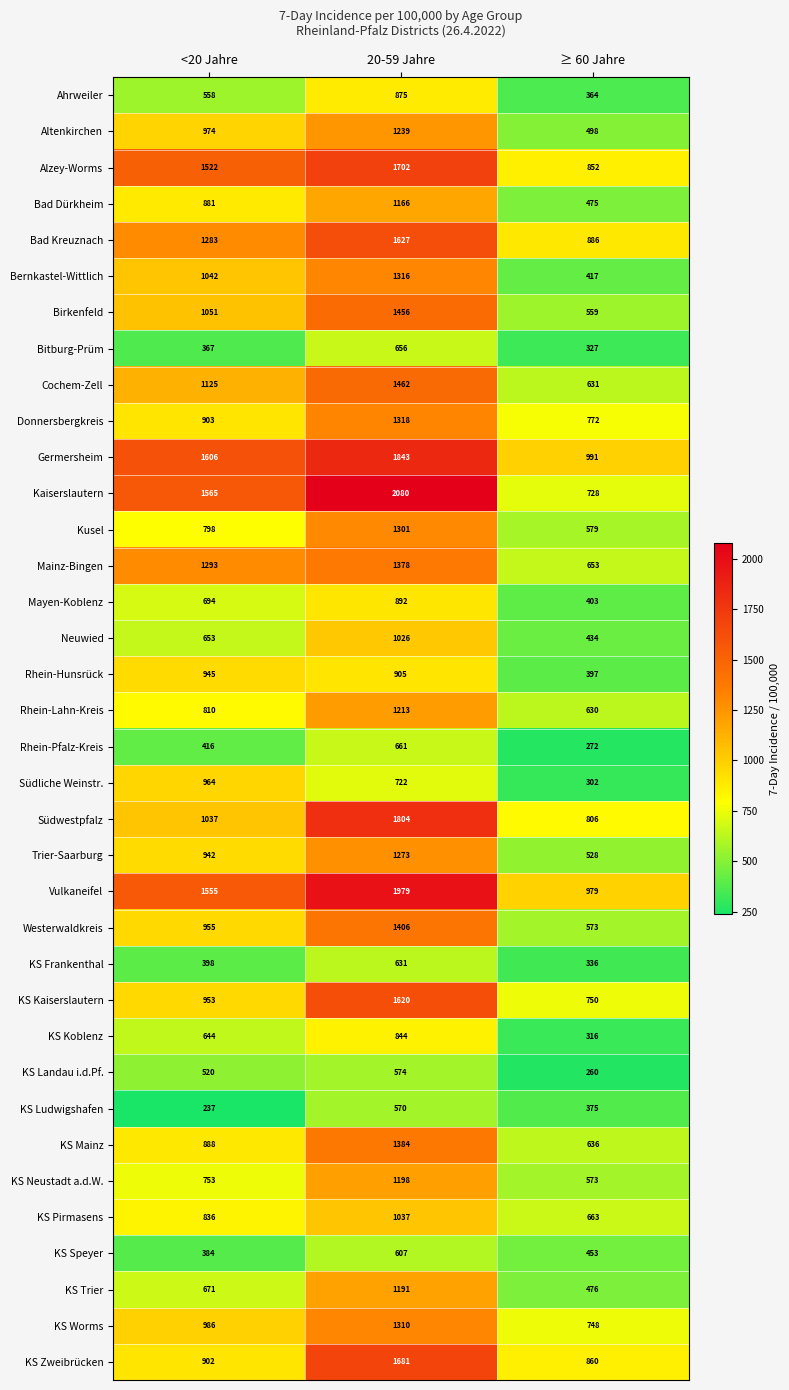

What is the spread (max minus min) of values at 20-59 Jahre?

1510